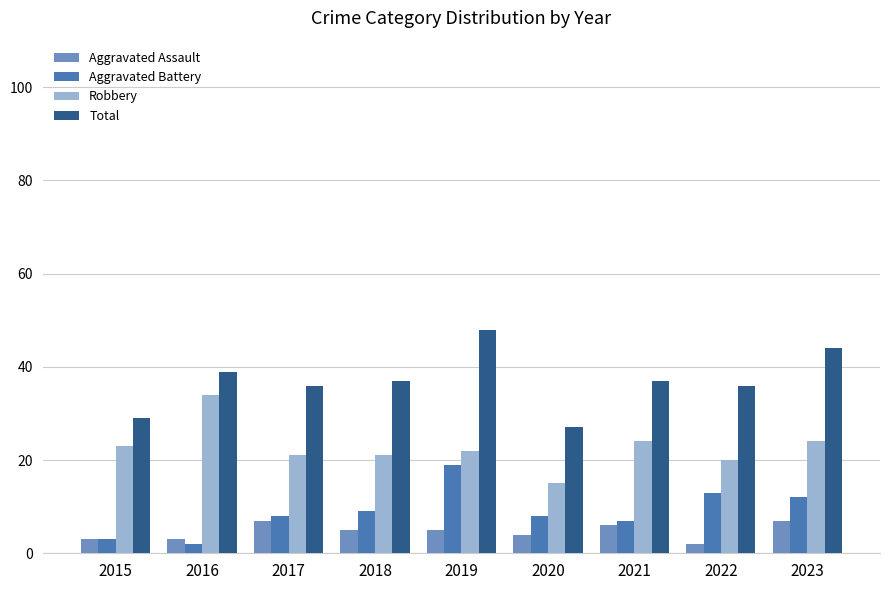

Which series changed the most between 2015 and 2017?

Total